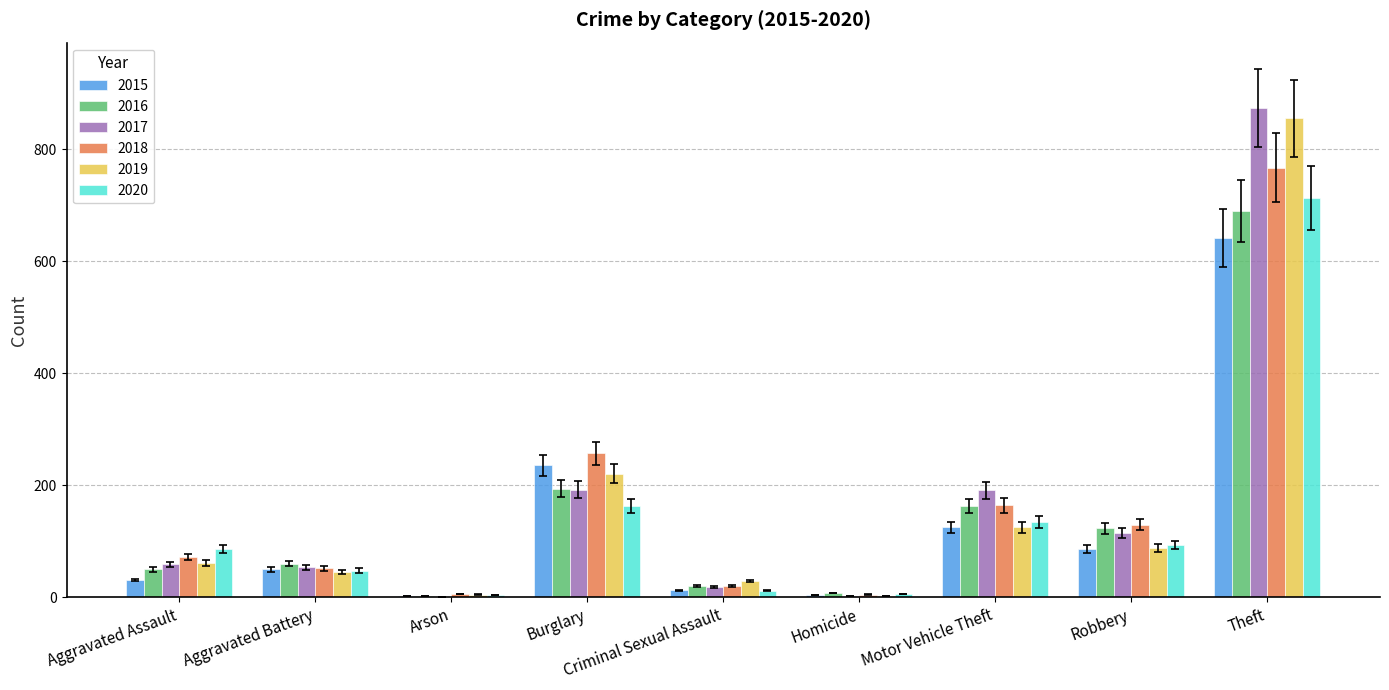

How many groups of bars are there?

9